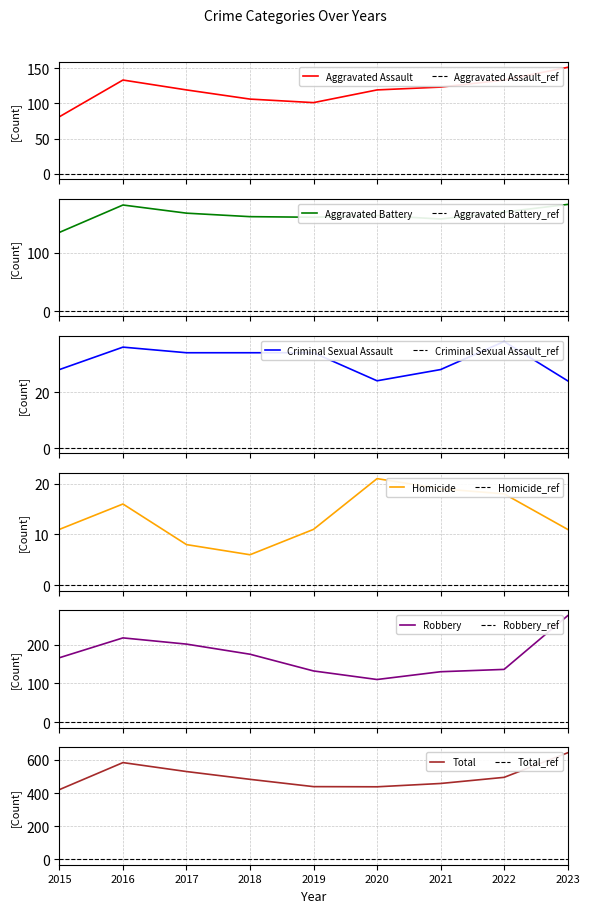

What value does the Criminal Sexual Assault series have at 2020, to the nearest 5?

25